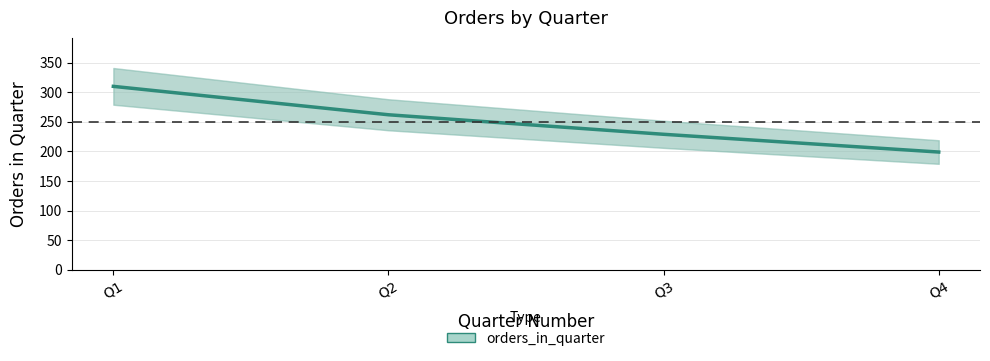

Which label corresponds to the largest value in the chart?

Q1